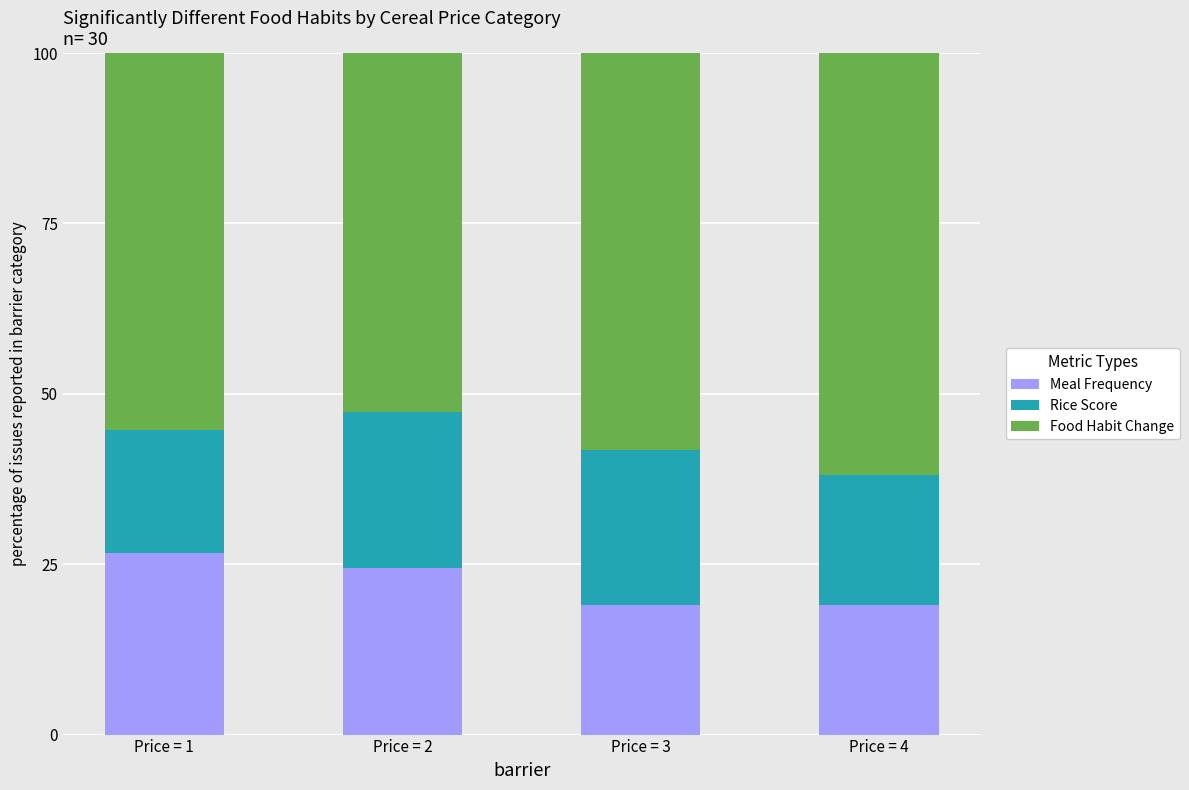

What is the total value across all series at Price = 4?

100.0